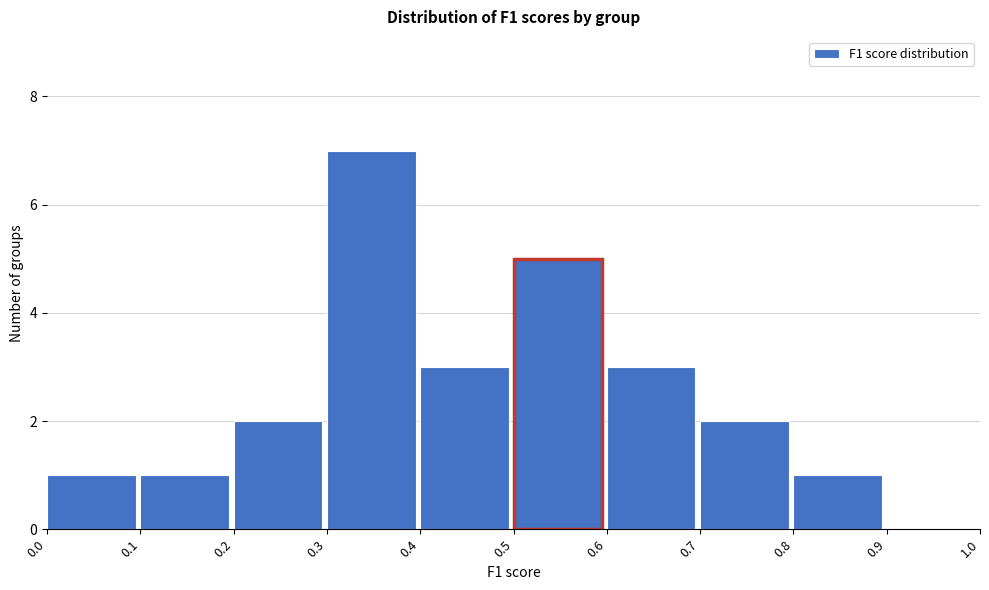

Reading left to right, transcribe this chart: for each bar, give the range it covers on the x-axis and its height. The values are not printed on the chart, so give them approximately, as read against the axis.

0.0 to 0.1: 1
0.1 to 0.2: 1
0.2 to 0.3: 2
0.3 to 0.4: 7
0.4 to 0.5: 3
0.5 to 0.6: 5
0.6 to 0.7: 3
0.7 to 0.8: 2
0.8 to 0.9: 1
0.9 to 1.0: 0